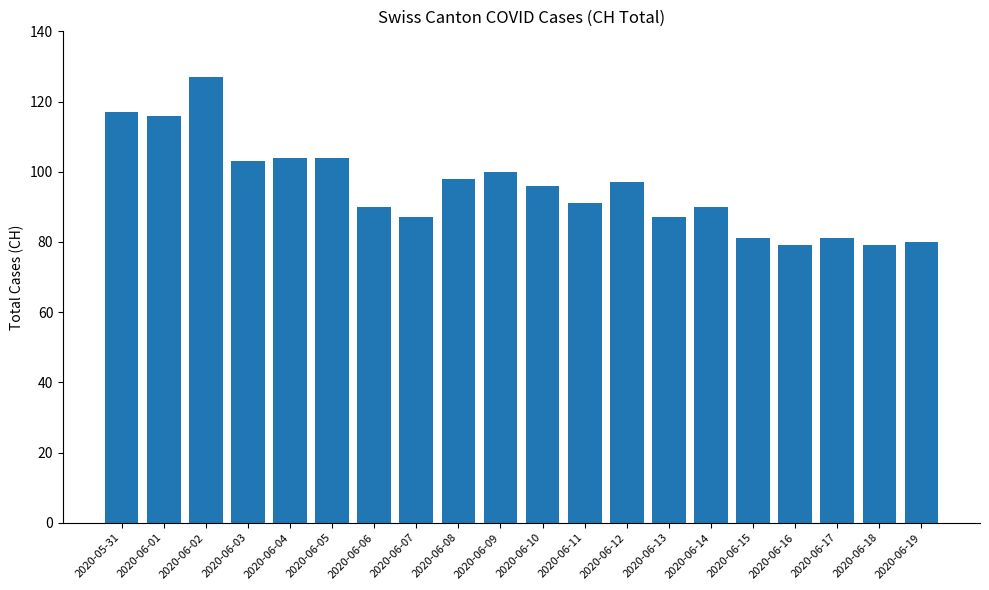

Approximately how many times larger is the value at 2020-05-31 compared to 2020-06-18?

1.5